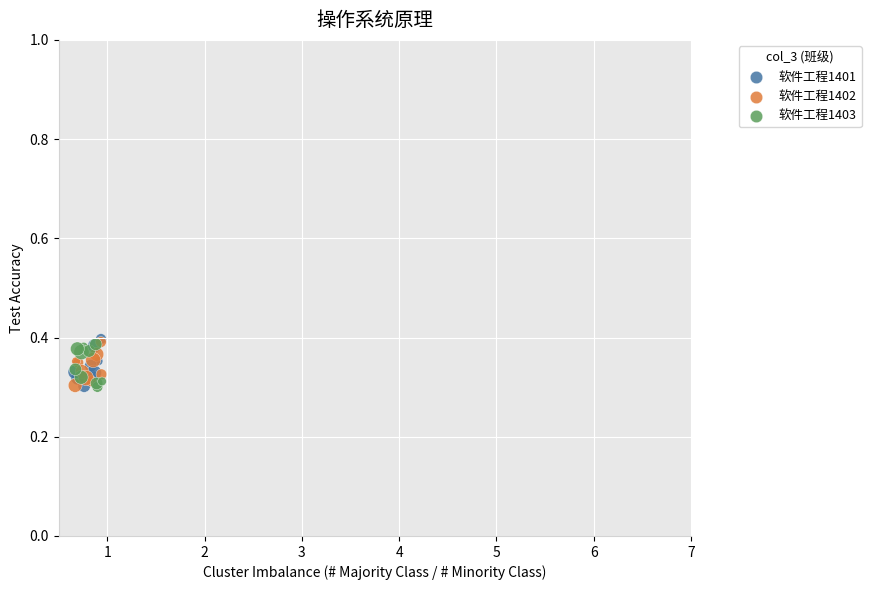

What are all the series names shown in the legend?

软件工程1401, 软件工程1402, 软件工程1403